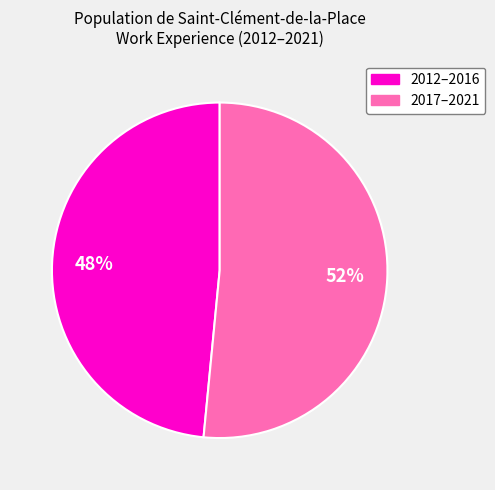

Is there a majority slice in this chart?

Yes